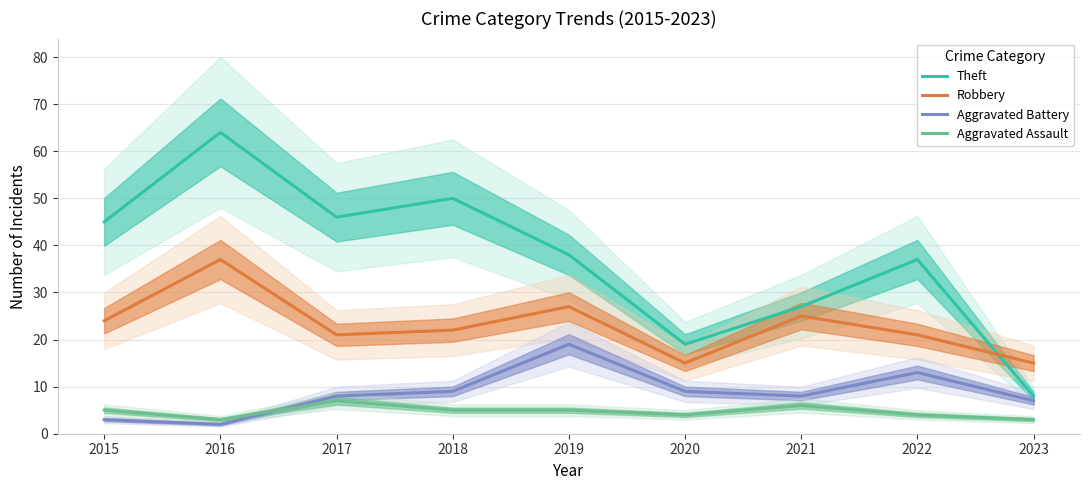

At which label does Theft first exceed 38?

2015